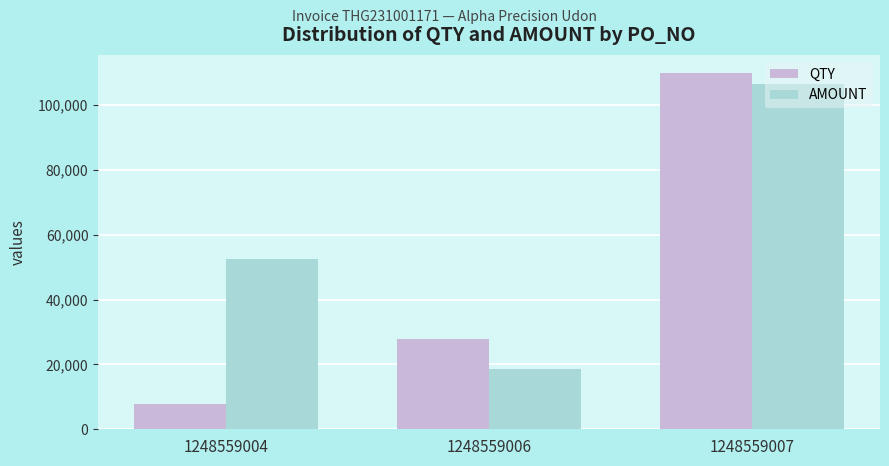

Reading left to right, what are all the values shown in this chart?

QTY: 7680.0	28000.0	110000.0
AMOUNT: 52598.0	18692.8	106535.0